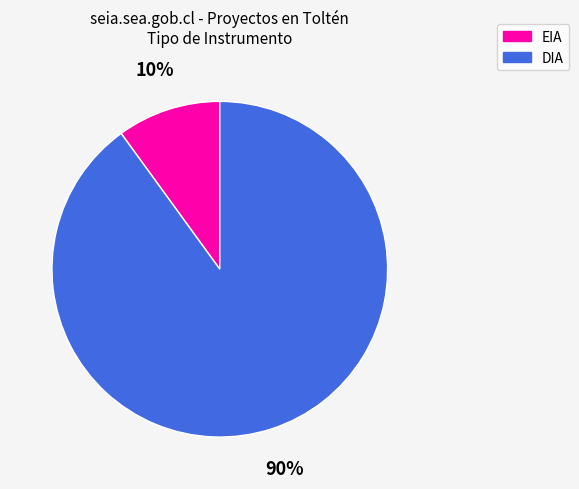

The EIA slice represents 1% of the pie. True or false?

False